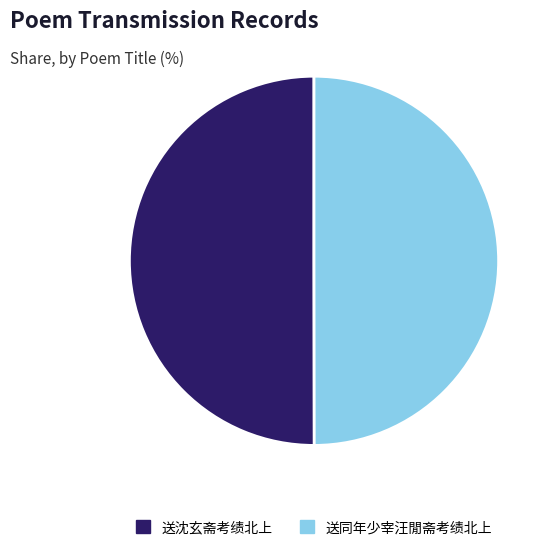

What is the ratio of the value at 送沈玄斋考绩北上 to the value at 送同年少宰汪閒斋考绩北上?

1.0